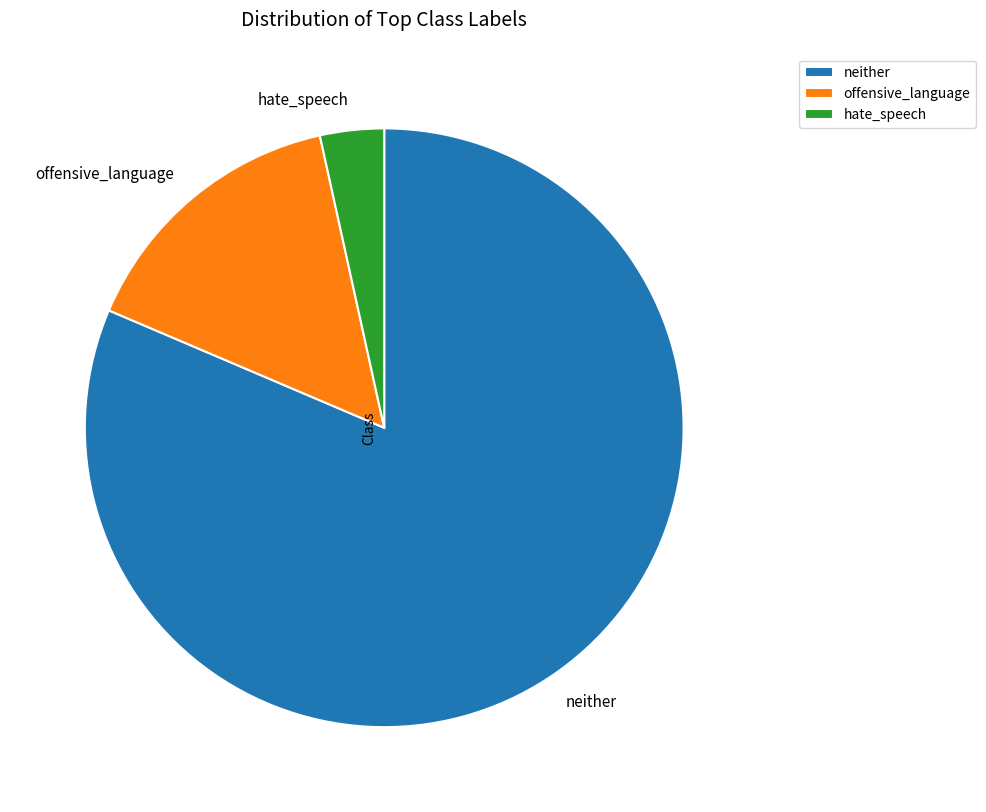

Do neither and offensive_language together represent more than half of the pie?

Yes